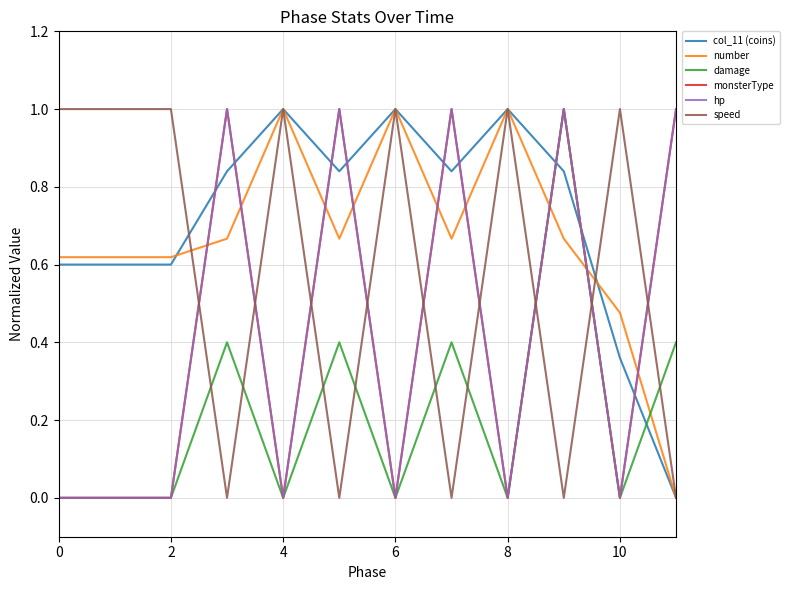

What is the difference between the maximum and minimum values in the damage series?

1.0